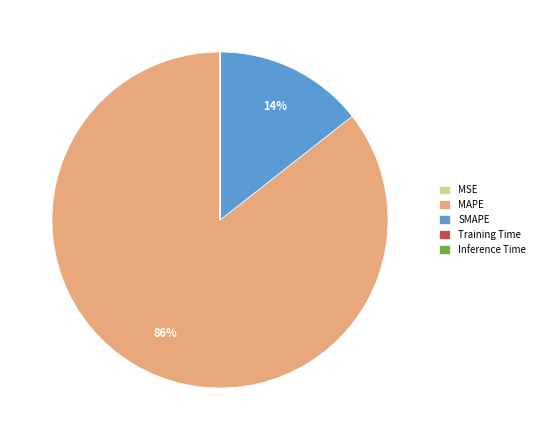

What is the largest slice in the pie chart?

MAPE